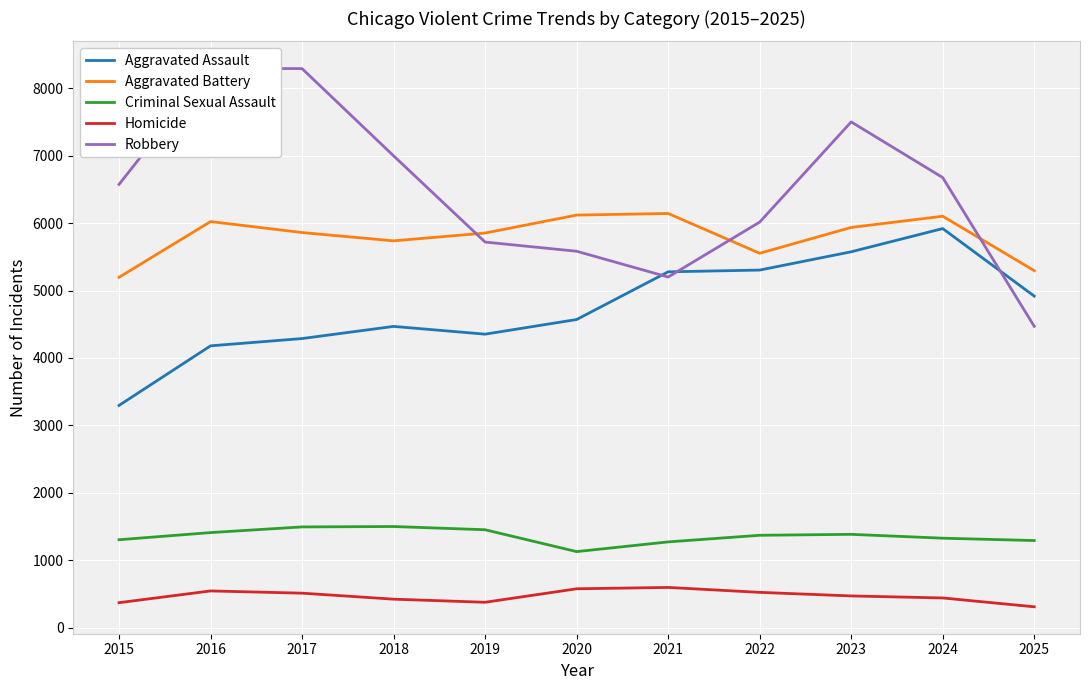

At which label is Aggravated Assault closest to 4607?

2020